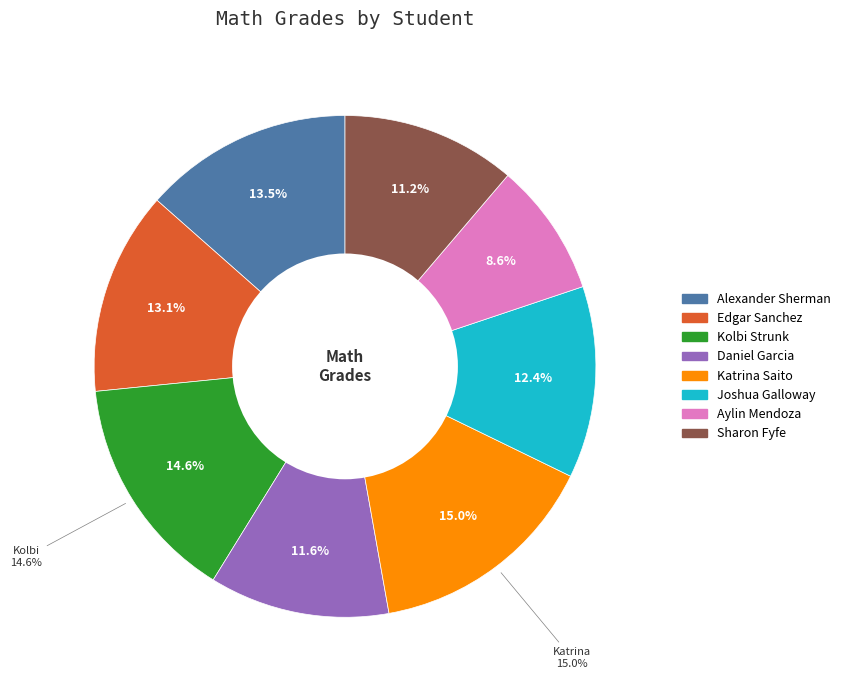

Does Joshua Galloway account for over 50% of the chart?

No